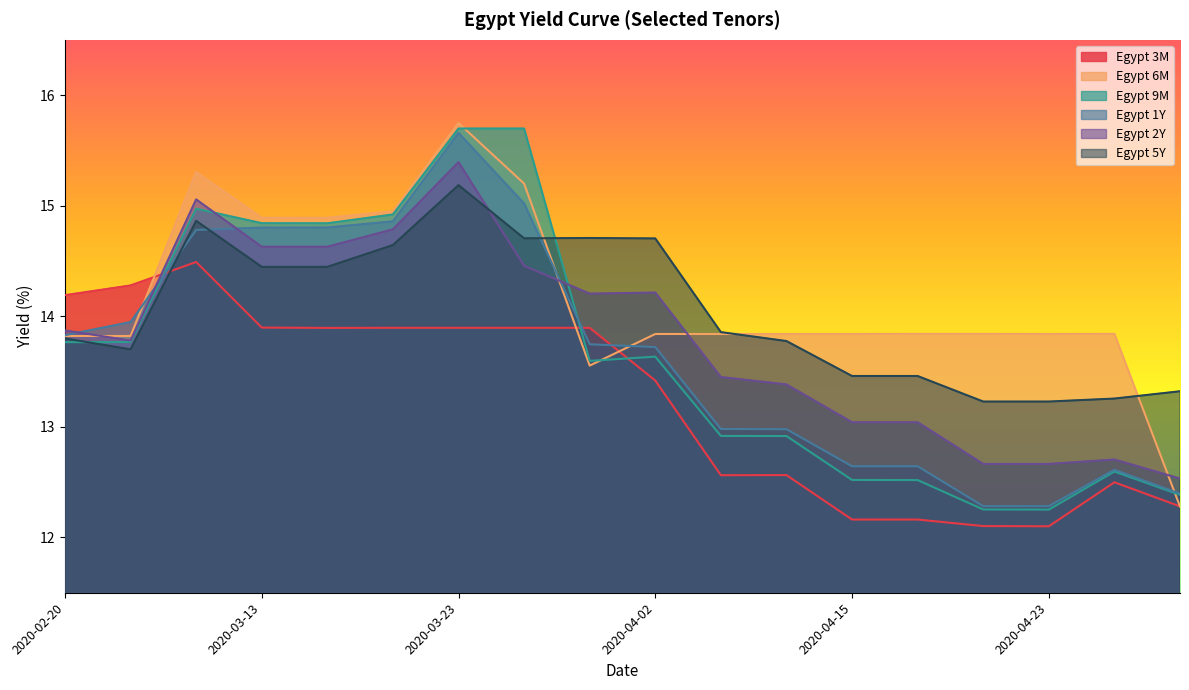

What is the value of the Egypt 5Y point at the 9th from the left?

14.7